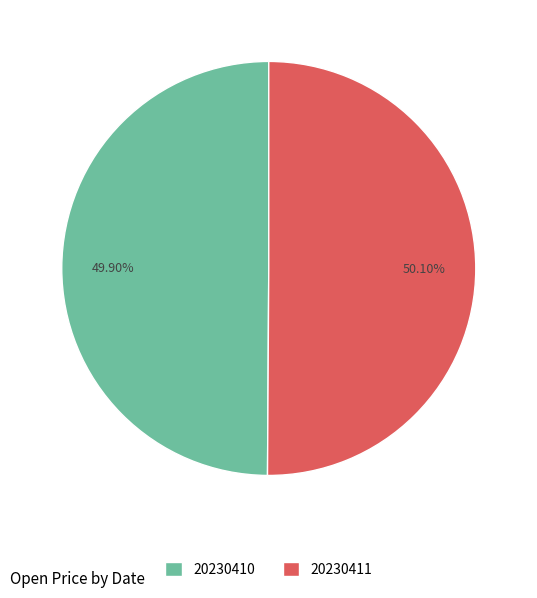

Count the number of slices in the pie.

2